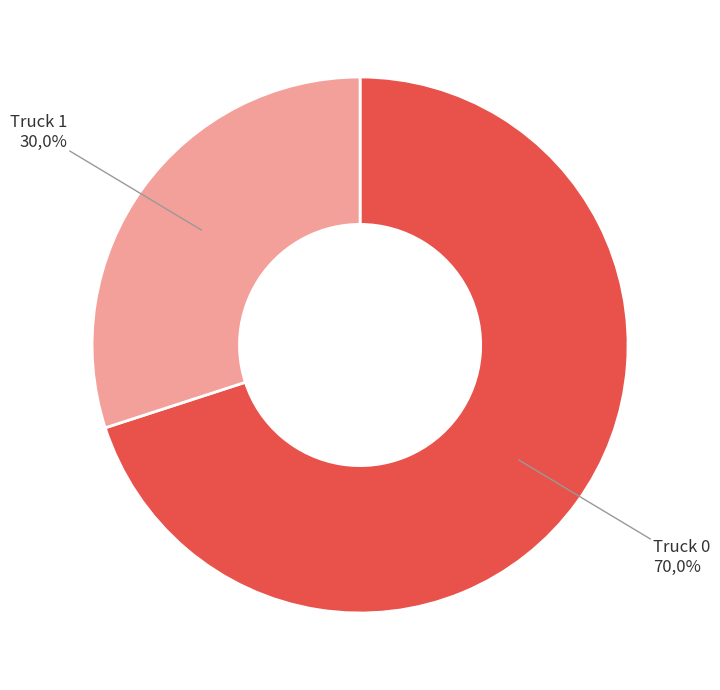

Which category has the smallest portion of the pie?

Truck 1